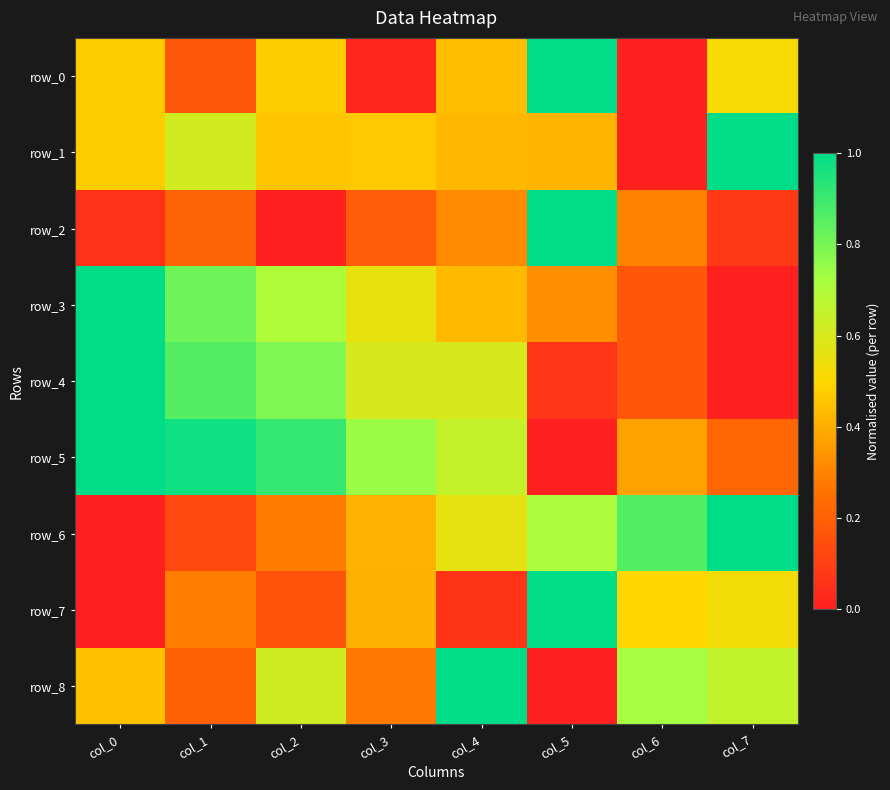

What is the sum of the row_0 values at col_6 and col_0?

0.5